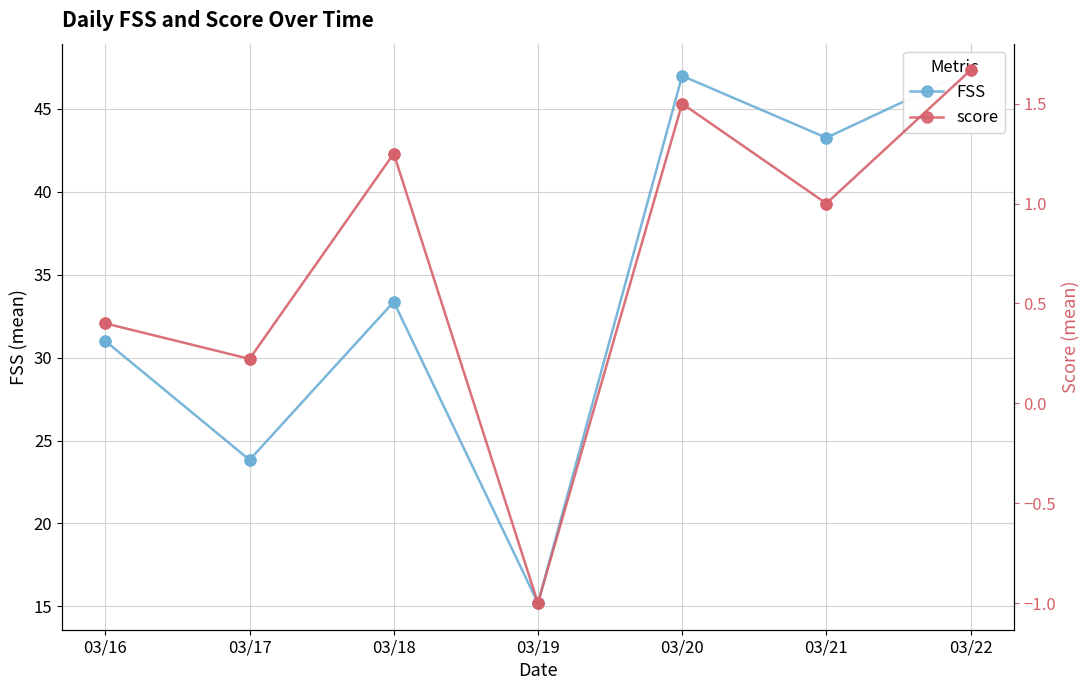

Is the value of FSS at 03/22 greater than the value of score at 03/21?

Yes